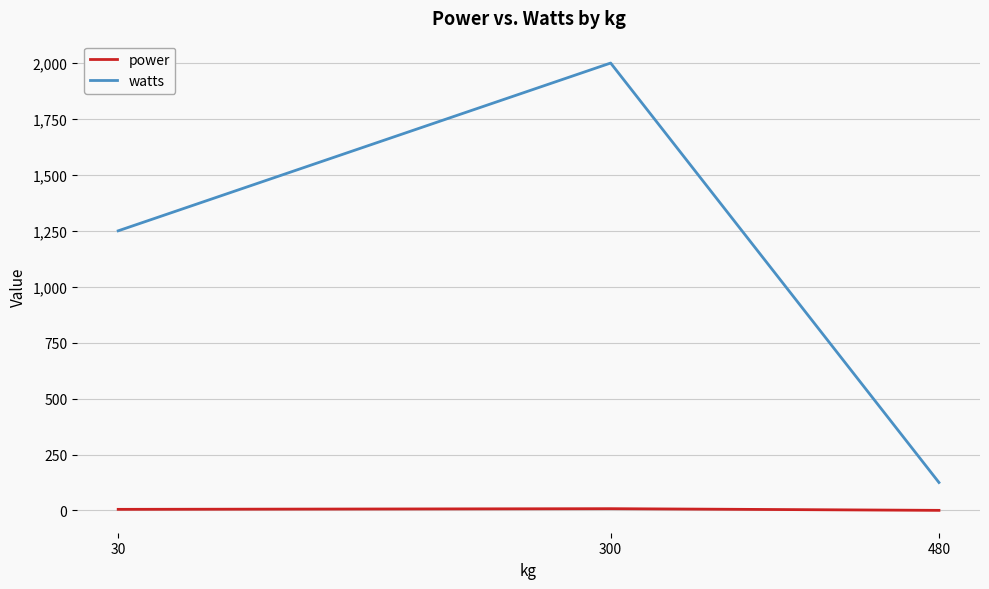

What is the approximate value of watts at 300?

2000.0